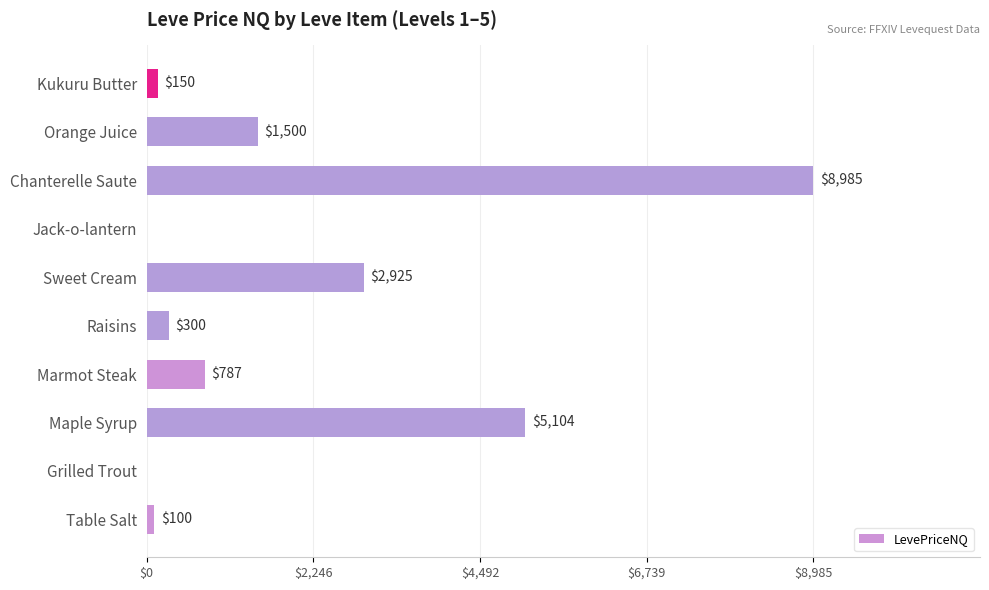

At which label is the value closest to 4492?

Maple Syrup